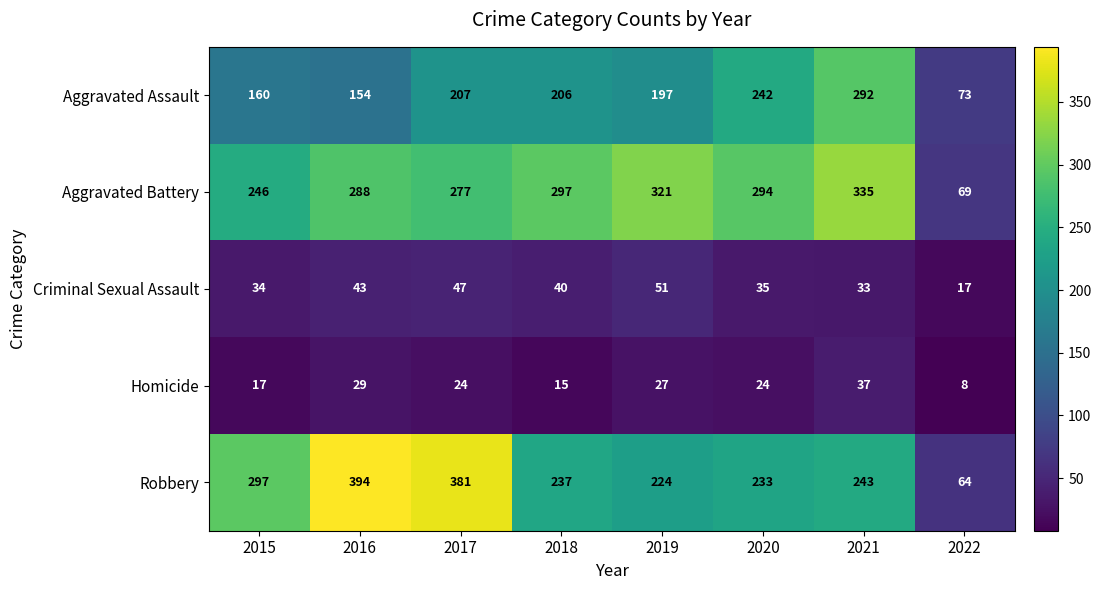

What is the sum of all Robbery values?

2073